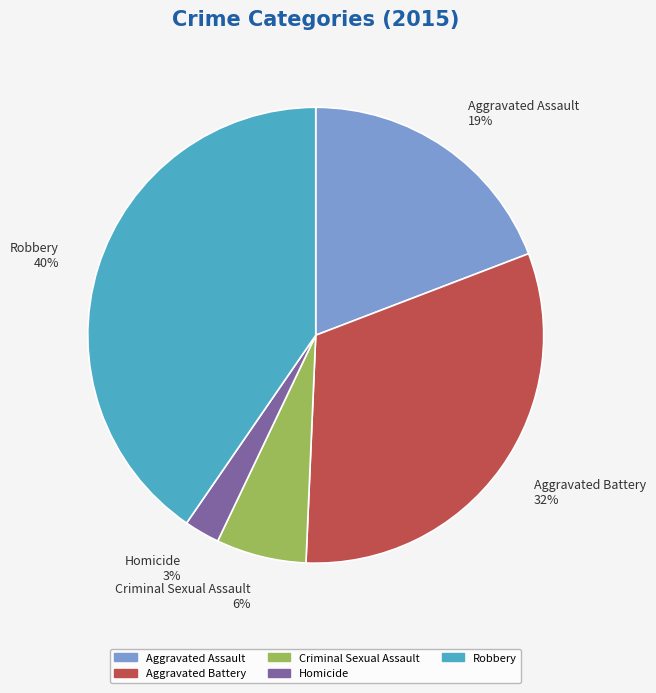

Is it true that Robbery is 26% of the pie?

False